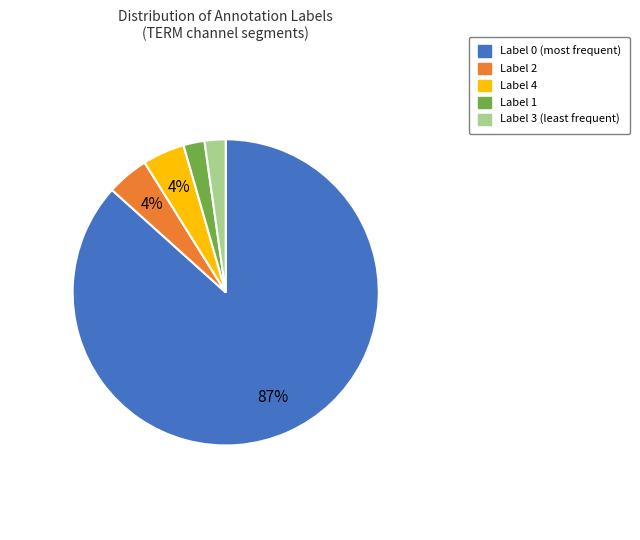

Does any single category account for the majority?

Yes